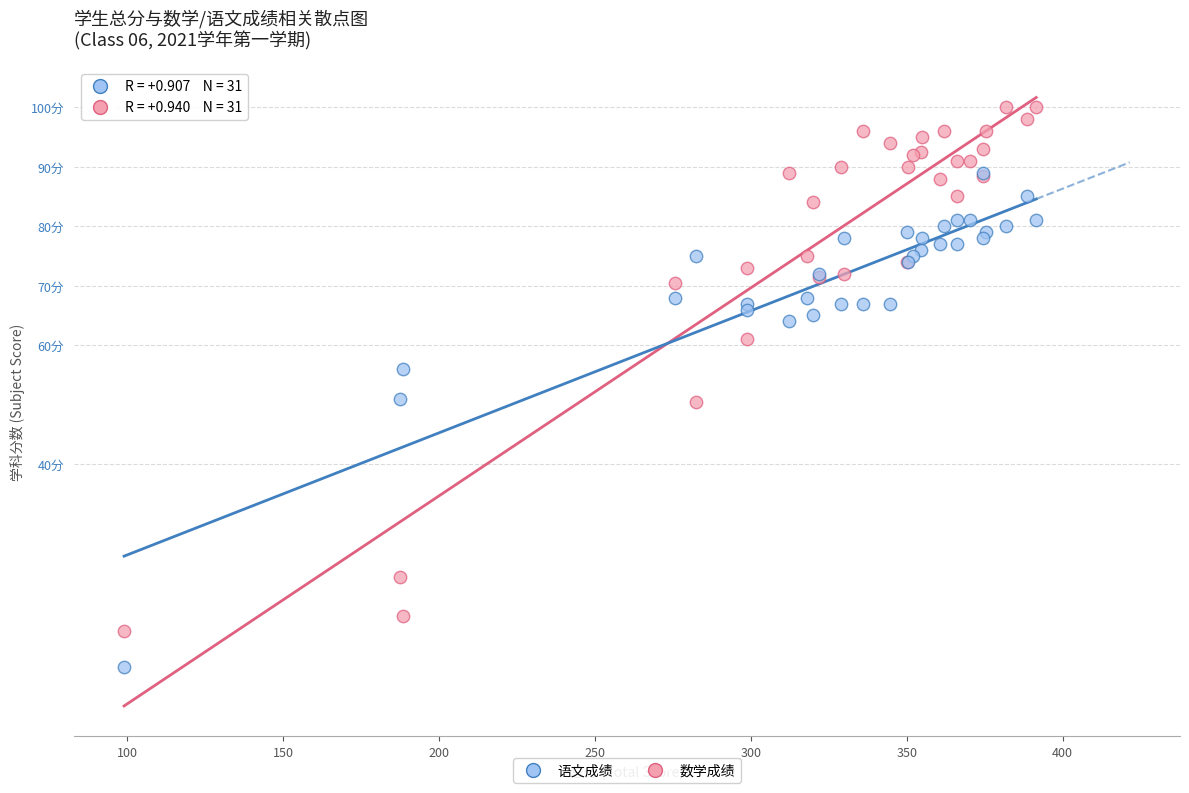

What are all the series names shown in the legend?

语文成绩, 数学成绩